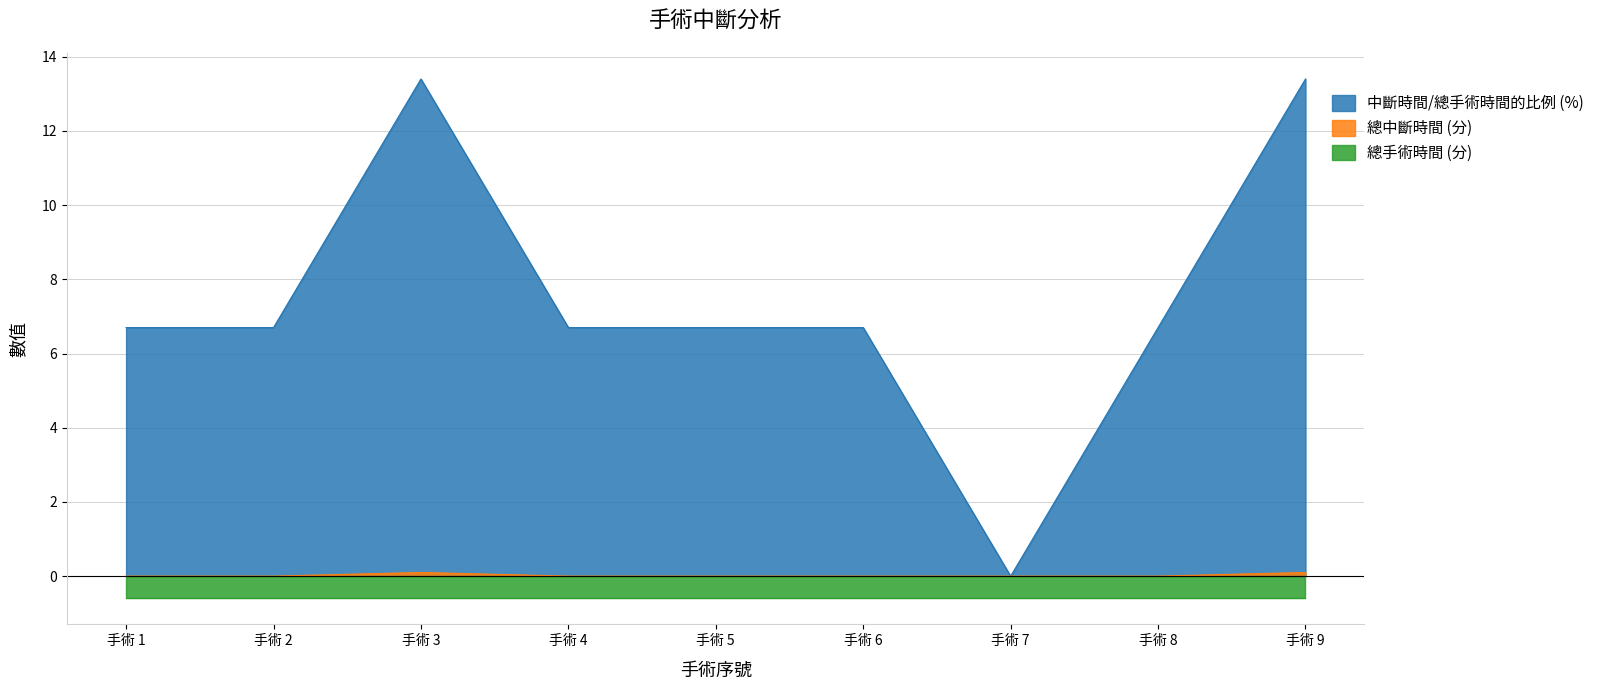

The 中斷時間/總手術時間的比例 (%) series shows 6.7 at 手術 4. True or false?

True